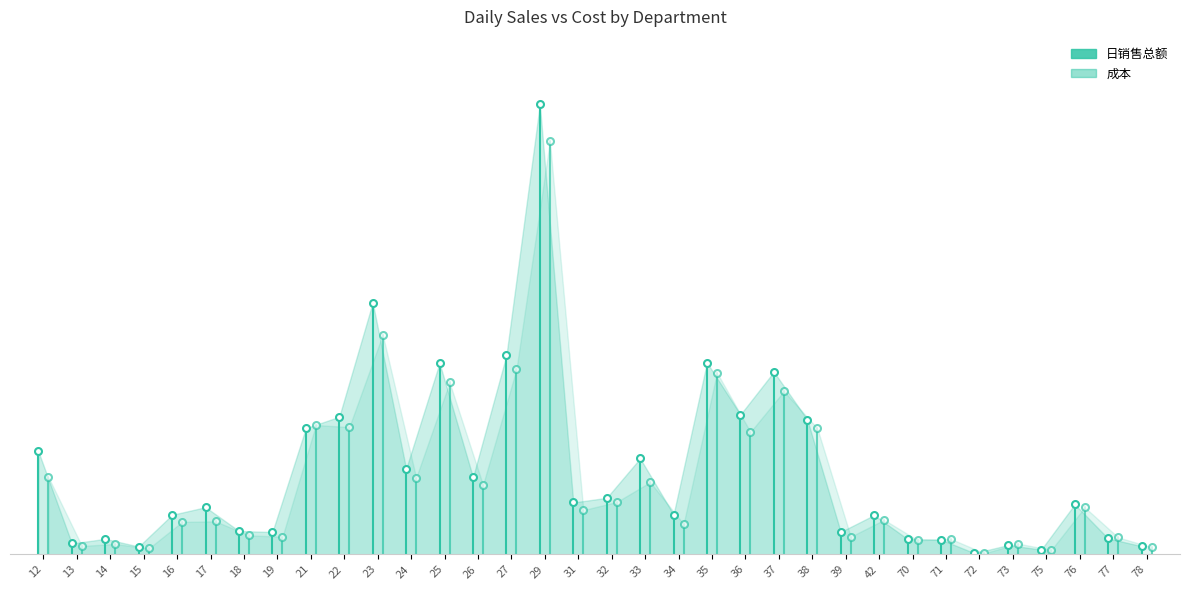

Which has a higher value, 72 or 71?

71